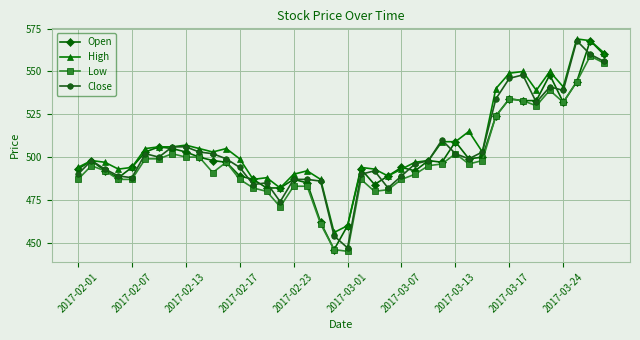

What is the value of the High point at the 17th from the left?

490